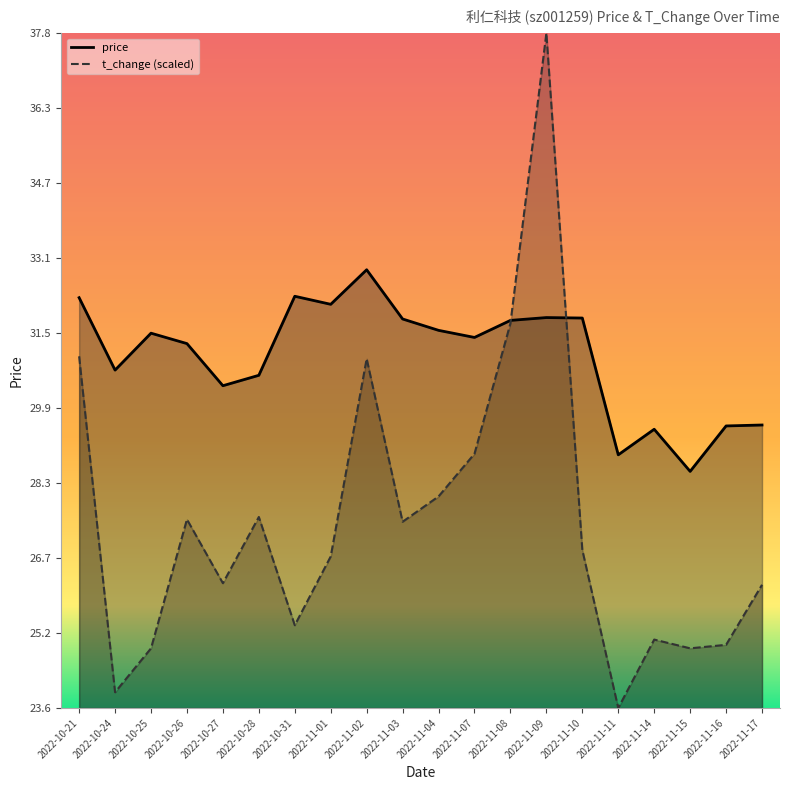

What is the maximum value for price?

32.8